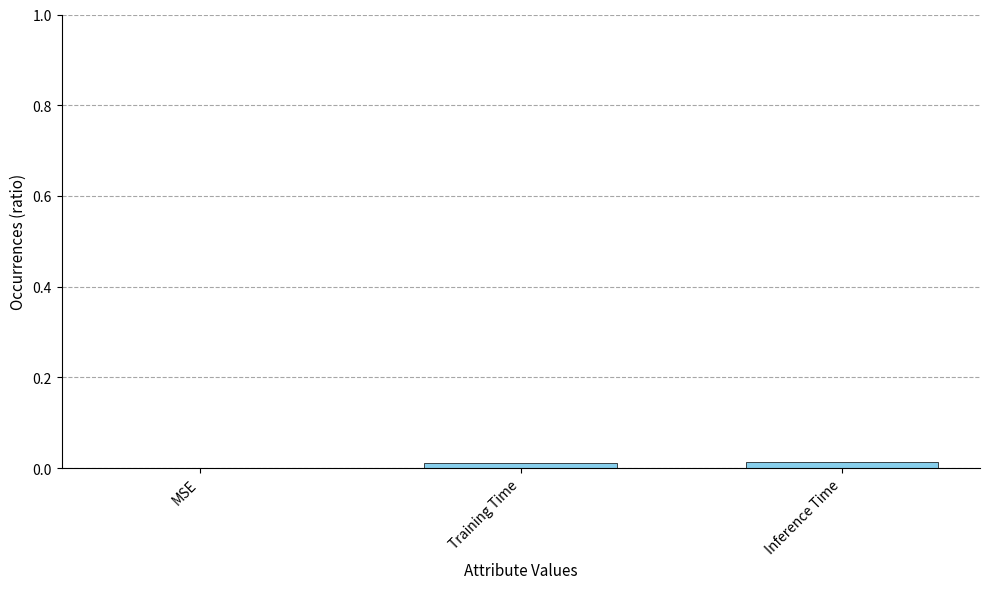

Are the bars horizontal?

No